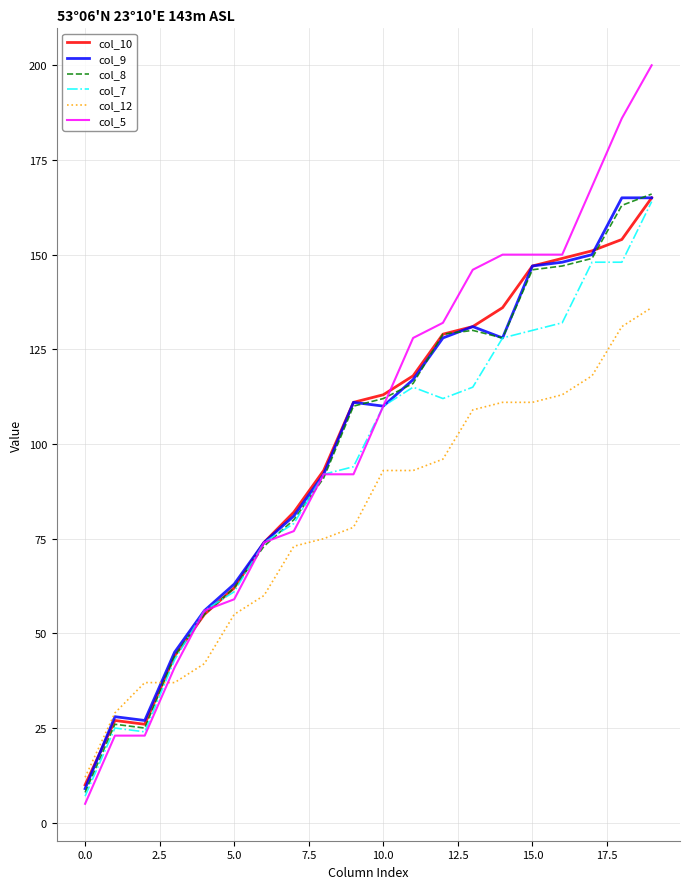

What is the maximum value shown in the chart?

200